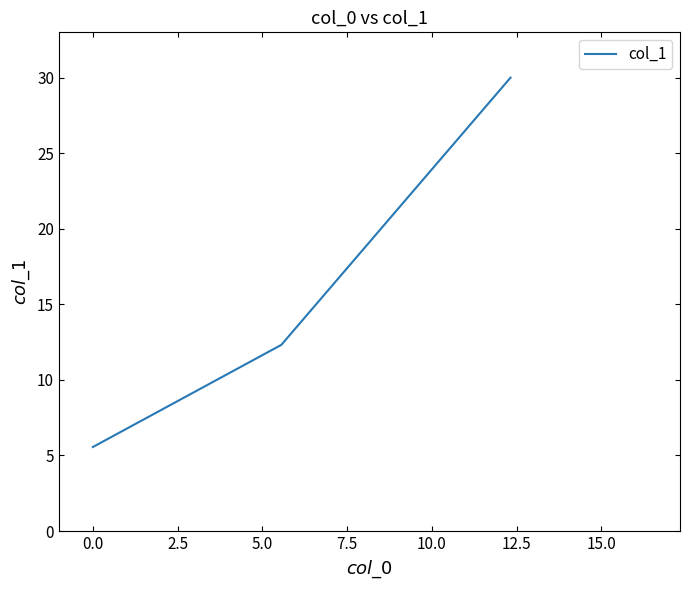

What is the greatest value displayed?

30.0